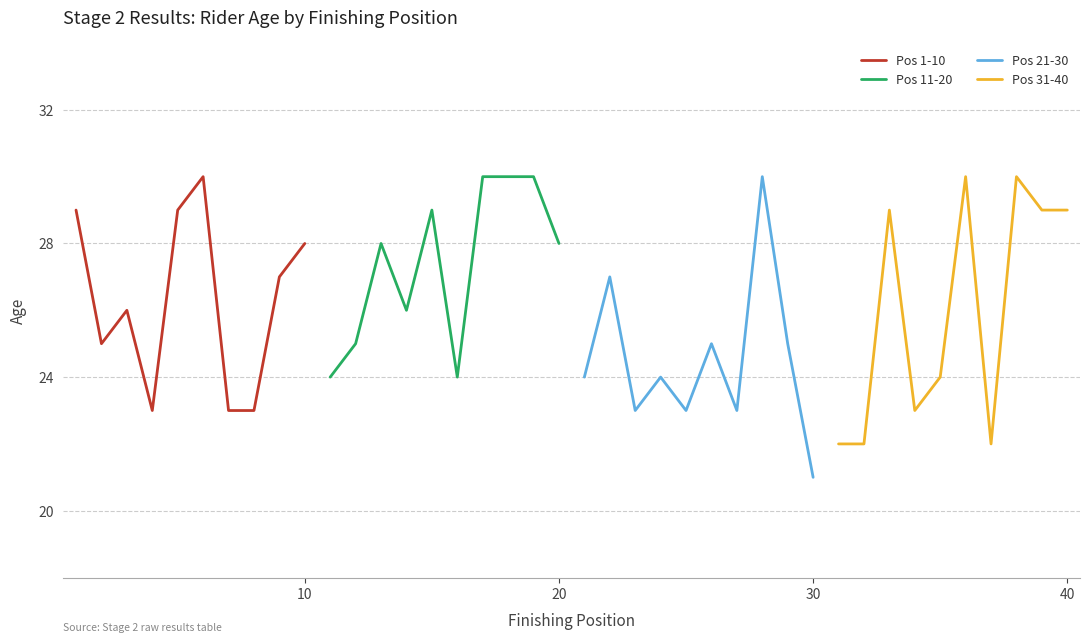

How many lines are shown in the chart?

4